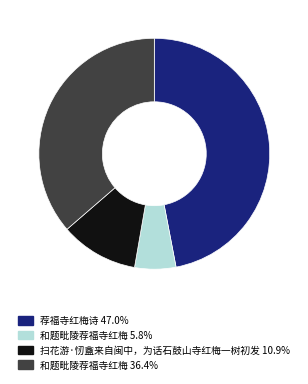

Does 扫花游·㣼盦来自闽中，为话石鼓山寺红梅一树初发 10.9% represent more than half of the total?

No